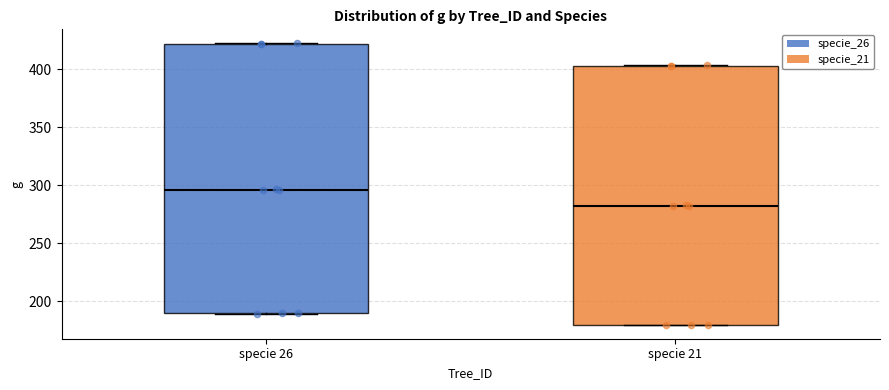

Reading left to right, read every box against the y-axis: the position of its median line, the range the box covers, and the ends of its whiskers. The values are not printed on the chart, so give them approximately, as read against the axis.

specie 26: median 295, box 190 to 420, whiskers 190 to 420
specie 21: median 280, box 180 to 405, whiskers 180 to 405